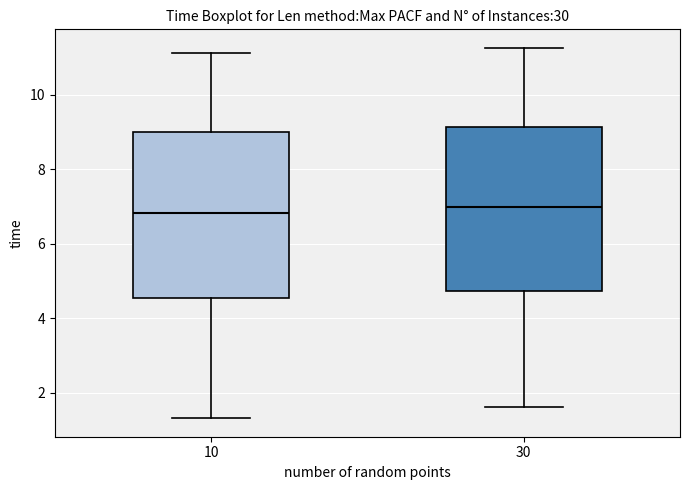

Reading left to right, transcribe this box plot: for each box, give where its median line is, the range the box spans, and where its two whiskers end, as read against the y-axis. The values are not printed on the chart, so give them approximately, as read against the axis.

10: median 6.8, box 4.6 to 9.0, whiskers 1.4 to 11.2
30: median 7.0, box 4.8 to 9.2, whiskers 1.6 to 11.2